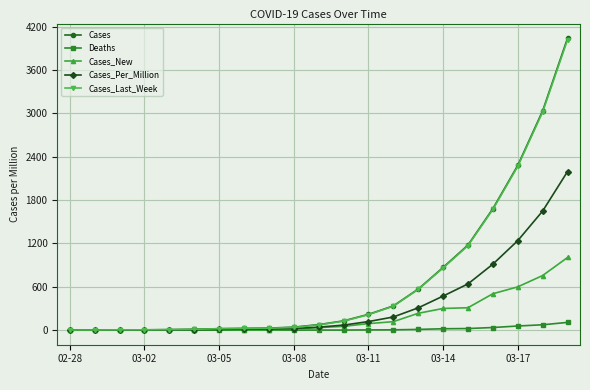

What is the maximum value shown in the chart?

4043.0